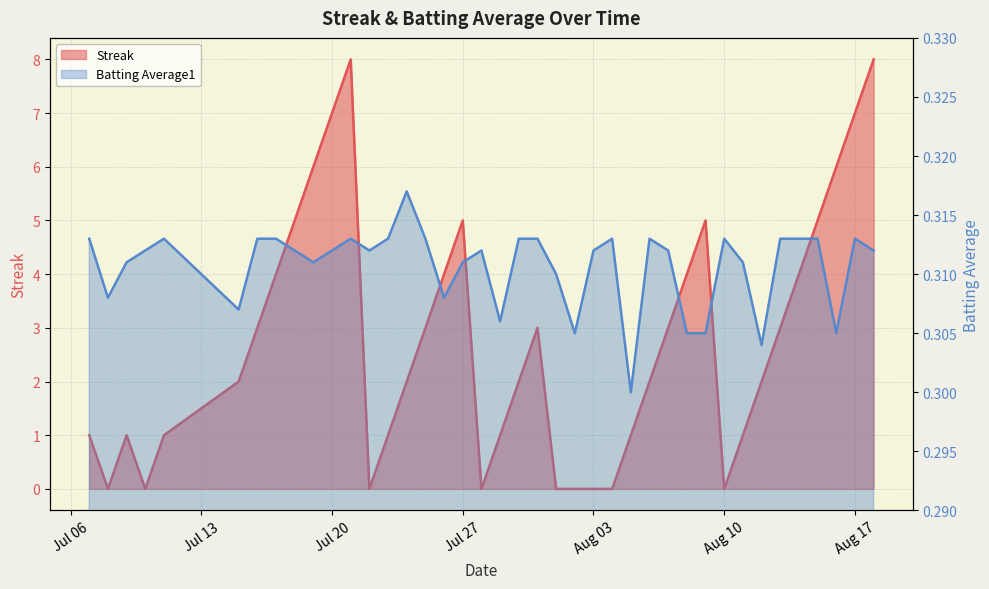

How many series are shown in this chart?

2